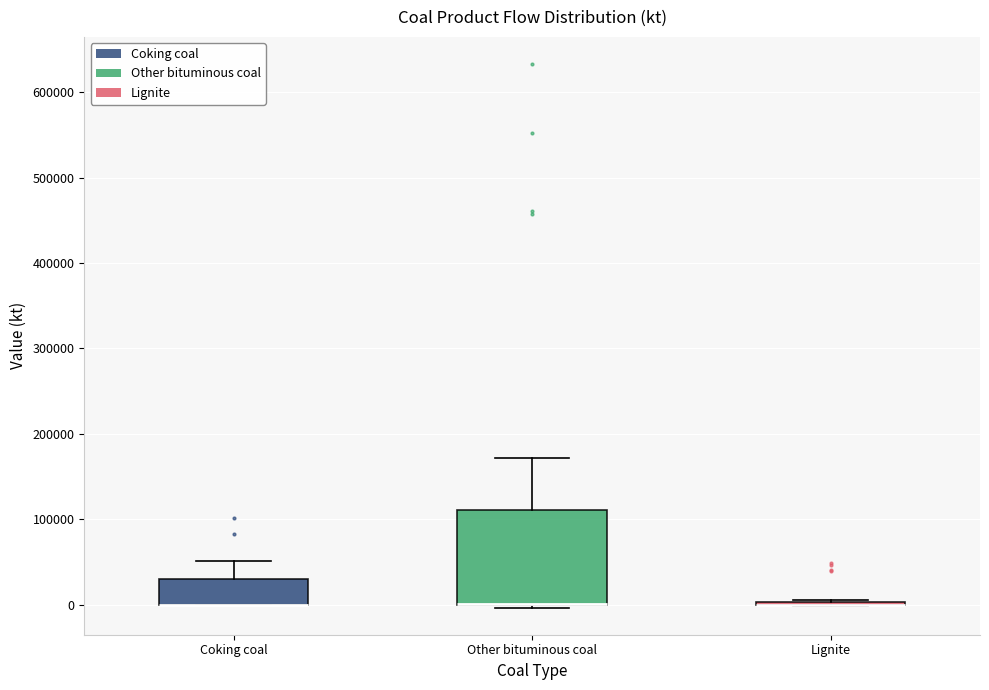

Reading left to right, transcribe this box plot: for each box, give where its median line is, the range the box spans, and where its two whiskers end, as read against the y-axis. The values are not printed on the chart, so give them approximately, as read against the axis.

Coking coal: median 0 (drawn on the box's lower edge), box 0 to 30000, whiskers 0 to 50000
Other bituminous coal: median 0 (drawn on the box's lower edge), box 0 to 110000, whiskers 0 (just below the box's lower edge) to 170000
Lignite: box collapsed to a line at 0, whiskers 0 to 10000